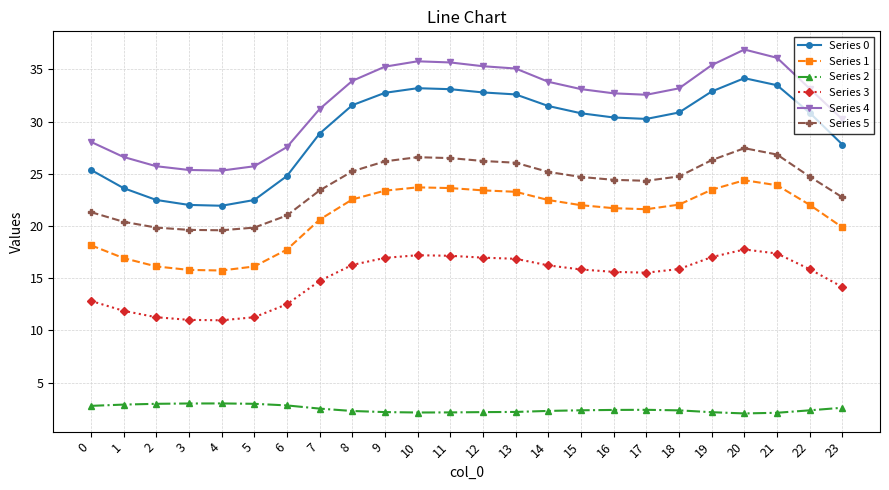

True or false: Series 2 has a value of 2.4 at 22.

True